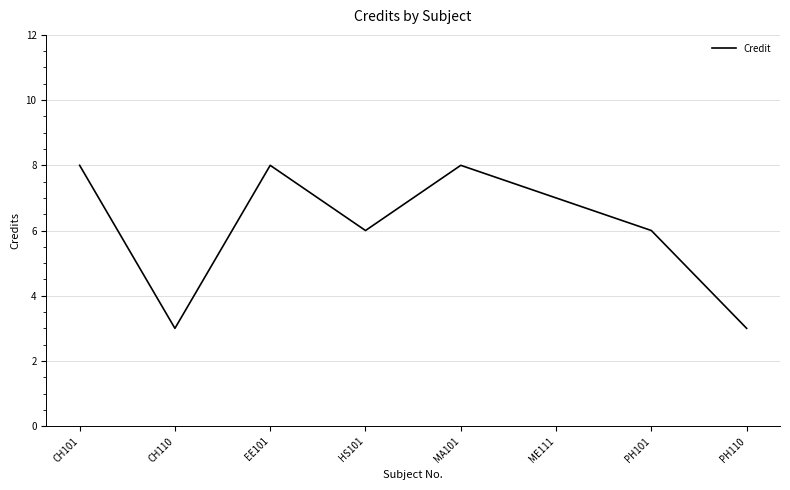

Reading left to right, extract all data points from this chart.

8	3	8	6	8	7	6	3